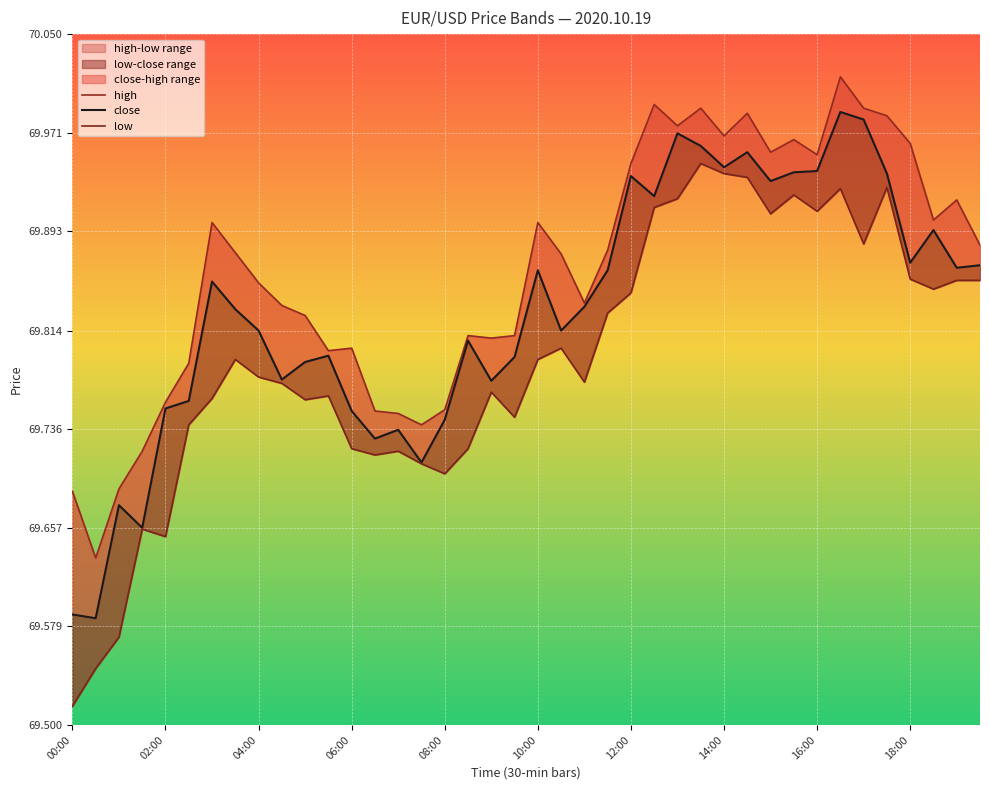

Is the value of low at 36 greater than the value of high at 33?

No